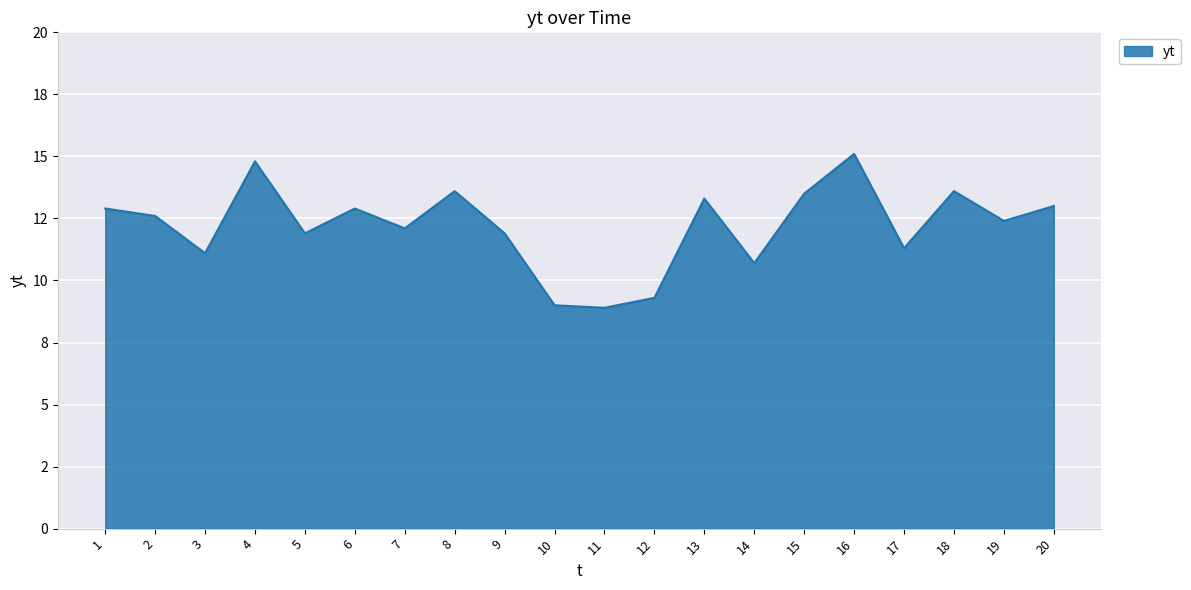

Does the chart display data point markers on the line(s)?

No